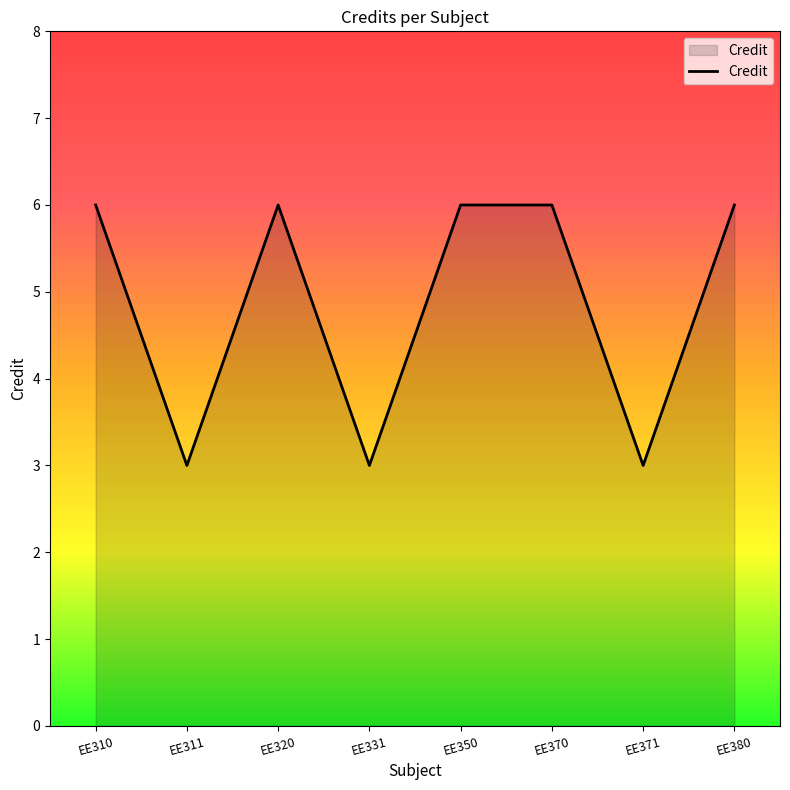

What is the difference between the maximum and minimum values?

3